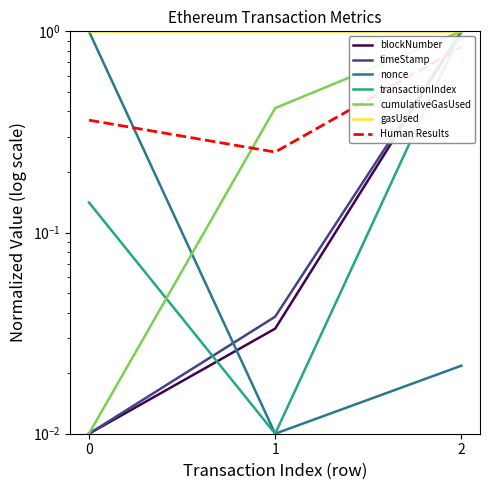

Which series has the largest range (max minus min)?

timeStamp